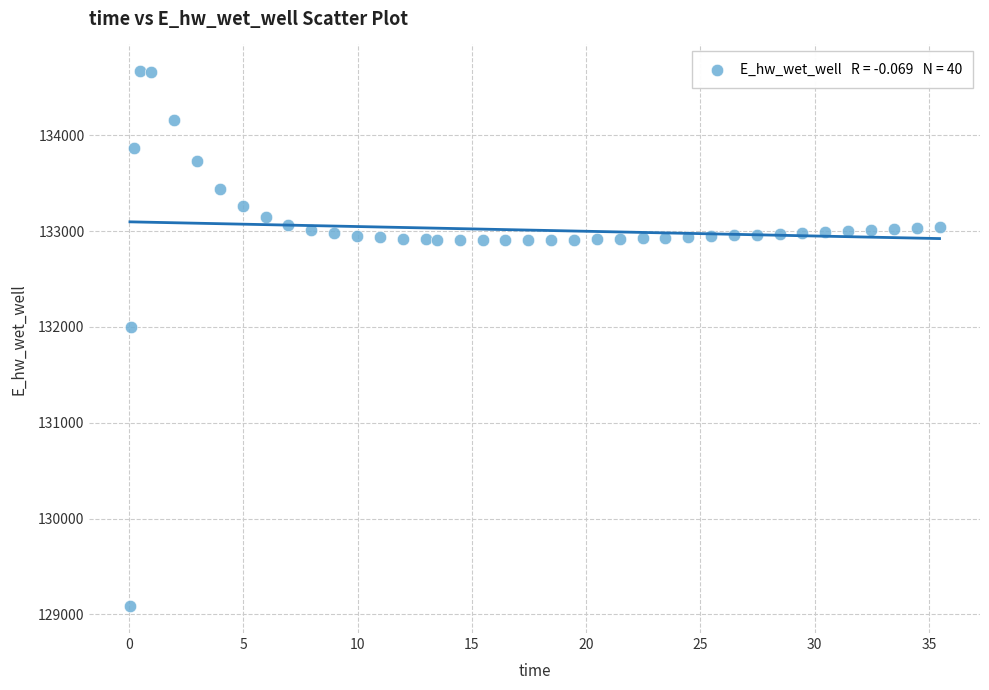

What Y value in the scatter plot is closest to 131876?

131998.1